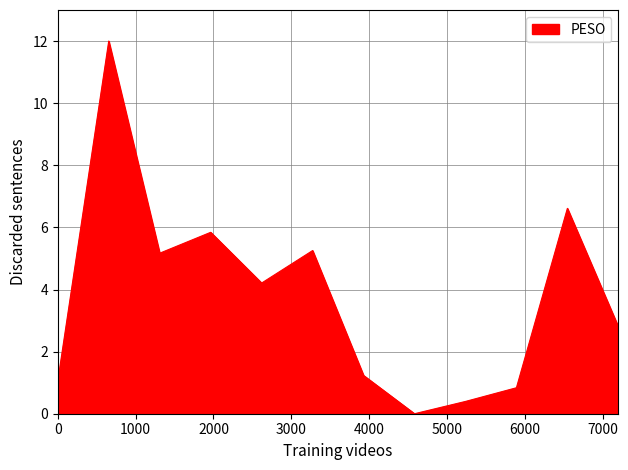

What is the maximum value shown in the chart?

12.0